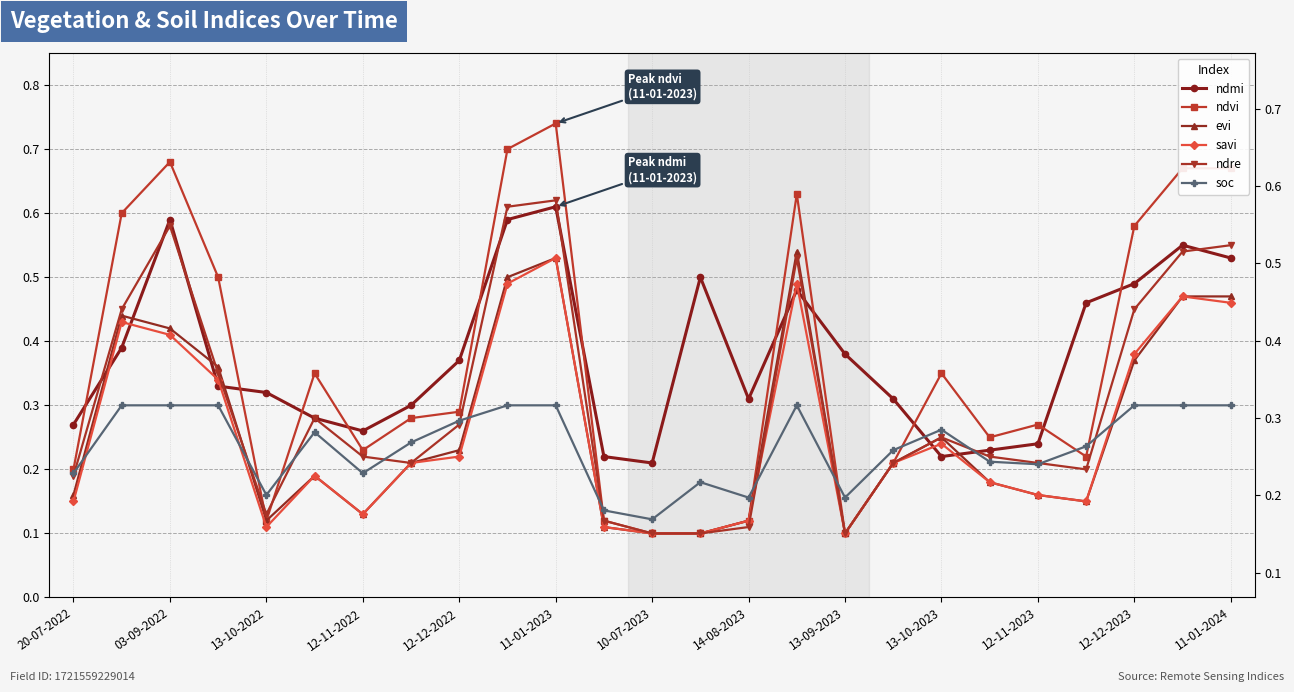

In soc, how many points are lower than both neighbors (excluding endpoints)?

6